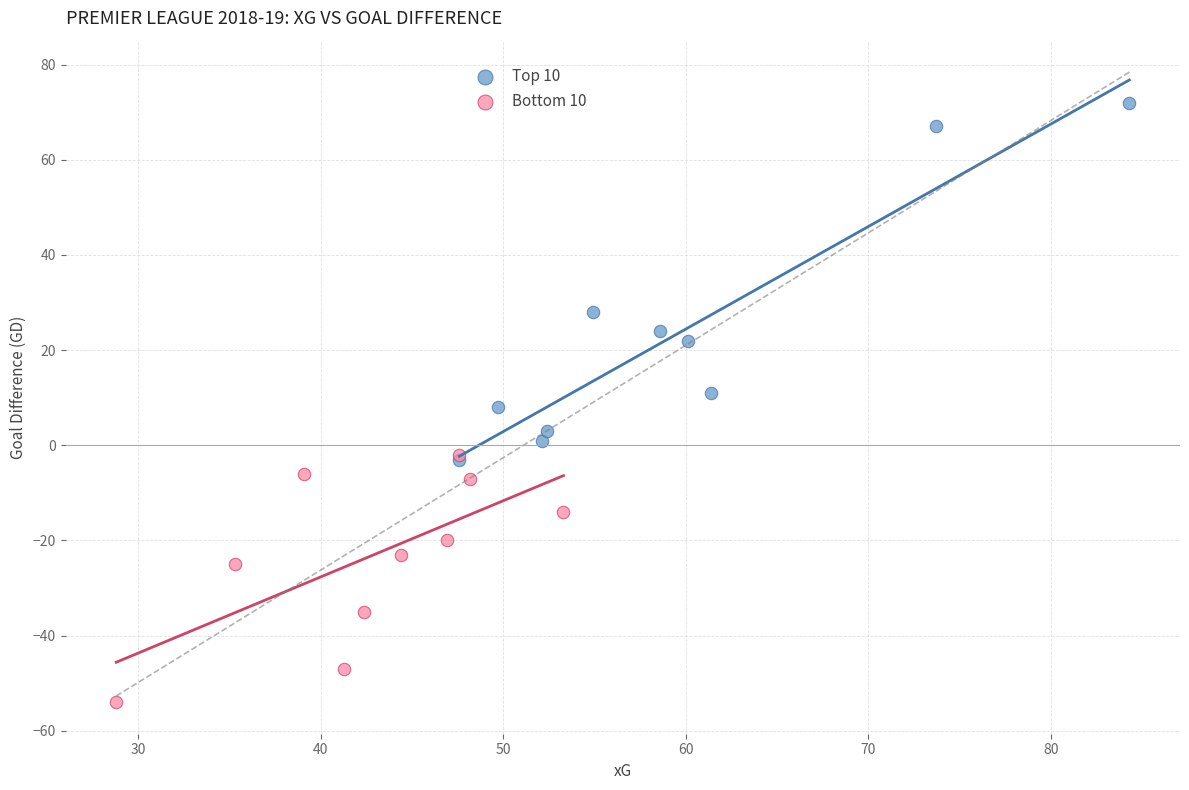

Which series has the widest spread of Y values?

Top 10